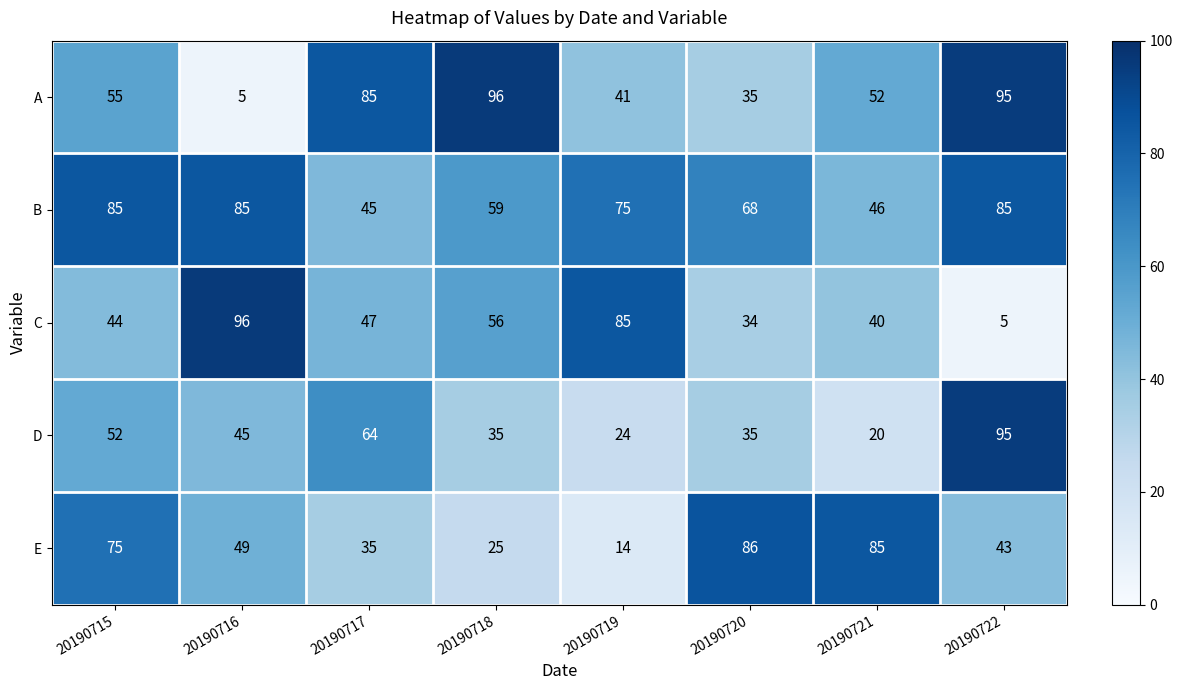

At 20190716, list the series in order from smallest to largest.

A, D, E, B, C